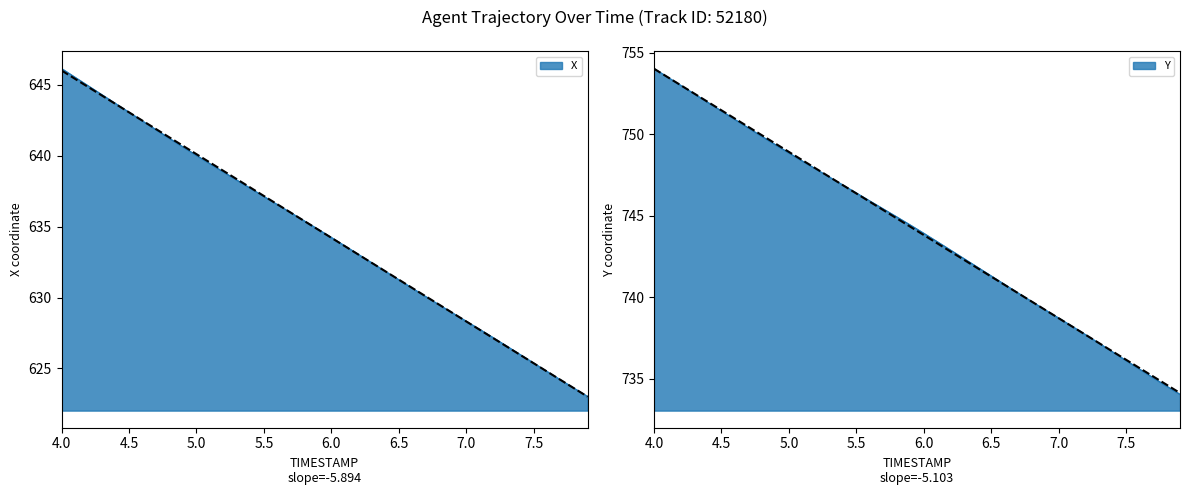

What is the smallest value displayed?

623.0